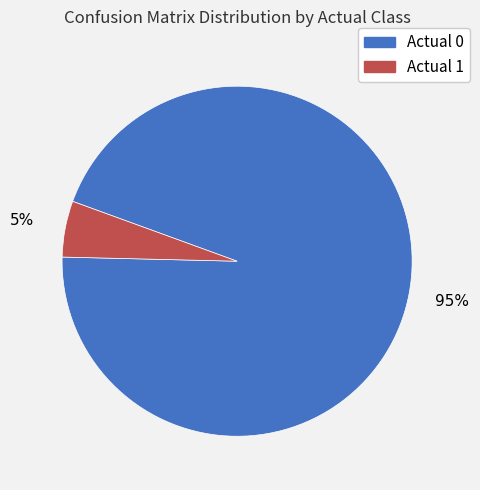

Which has a higher value, Actual 0 or Actual 1?

Actual 0